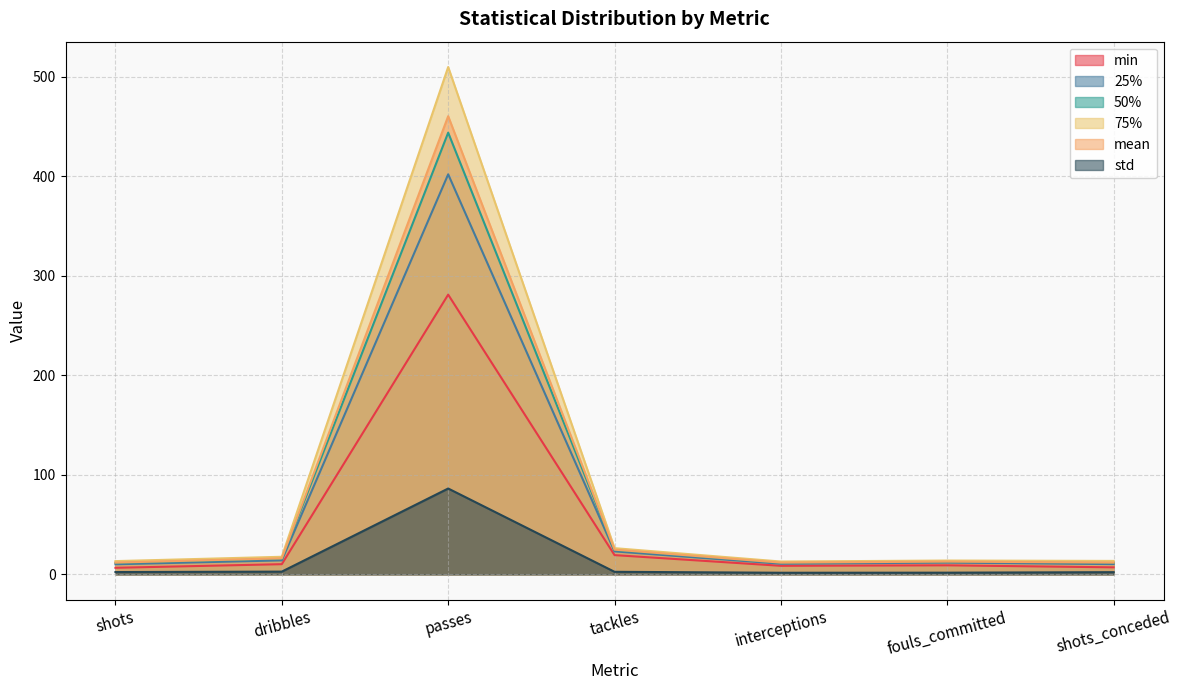

What is the sum of all 25% values?

481.6